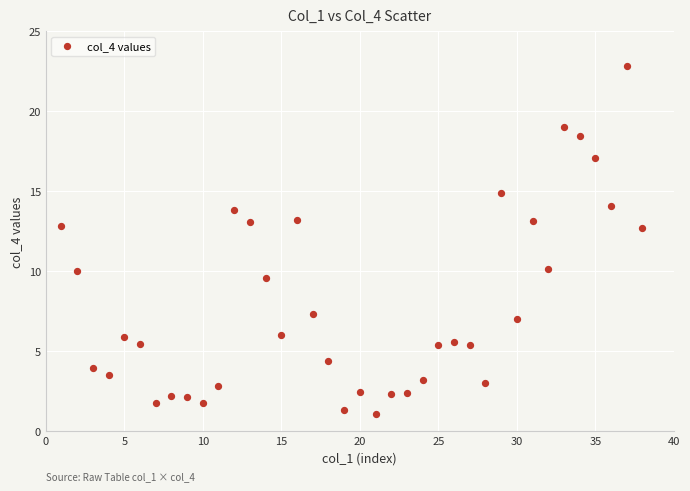

What is the range of X values (max minus min)?

37.0